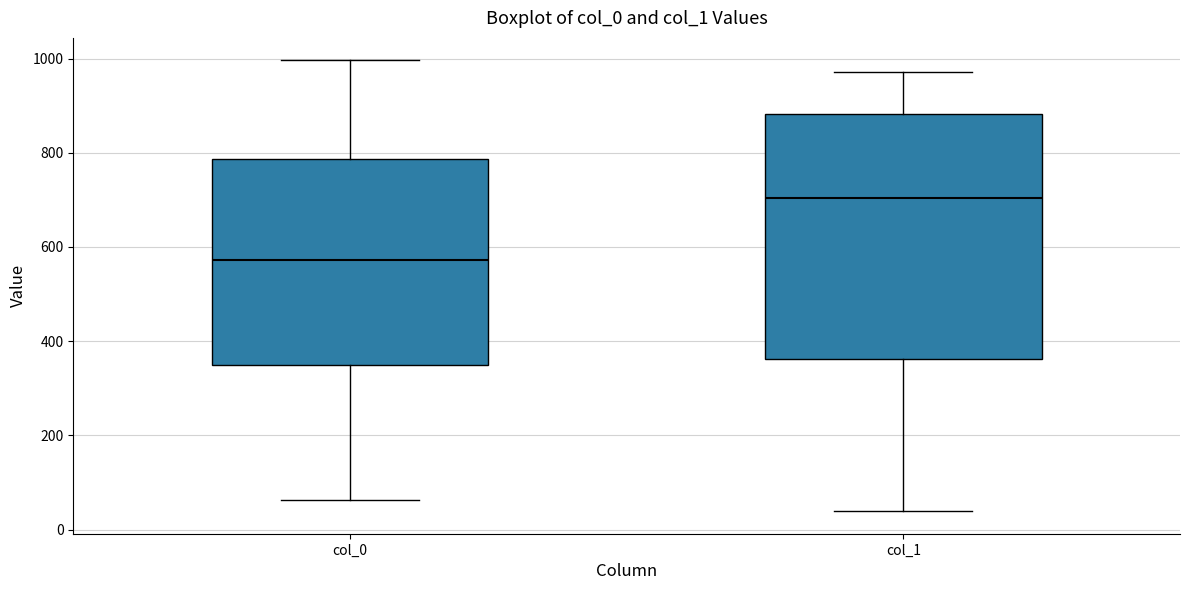

Reading left to right, read every box against the y-axis: the position of its median line, the range the box covers, and the ends of its whiskers. The values are not printed on the chart, so give them approximately, as read against the axis.

col_0: median 580, box 340 to 780, whiskers 60 to 1000
col_1: median 700, box 360 to 880, whiskers 40 to 980